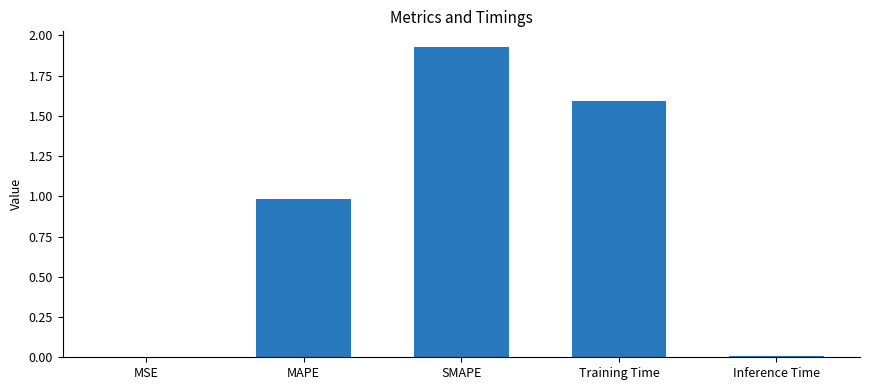

The value at Training Time is 0.6. True or false?

False